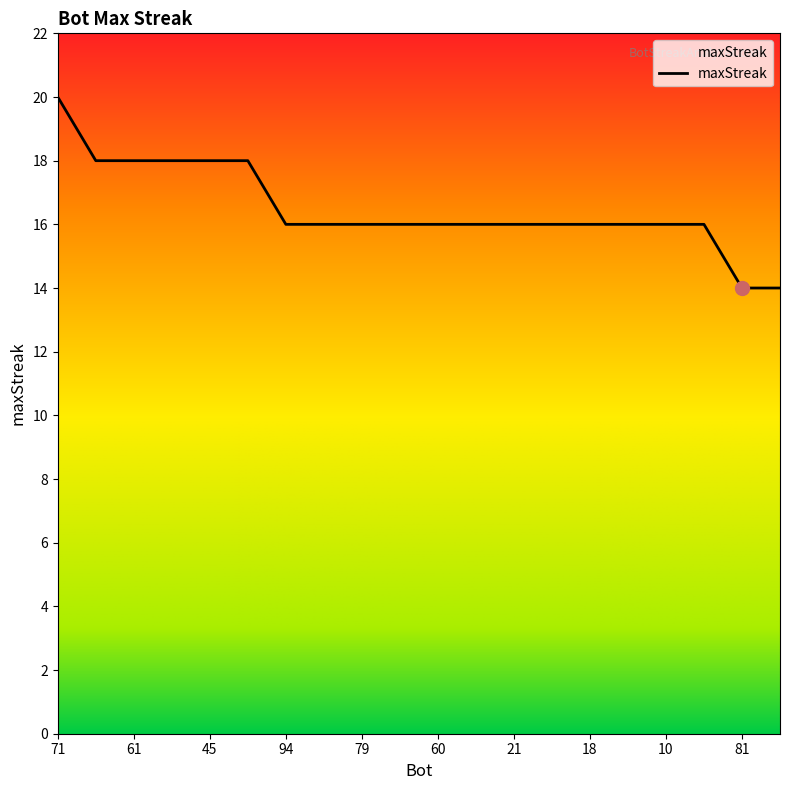

What is the smallest value displayed?

14